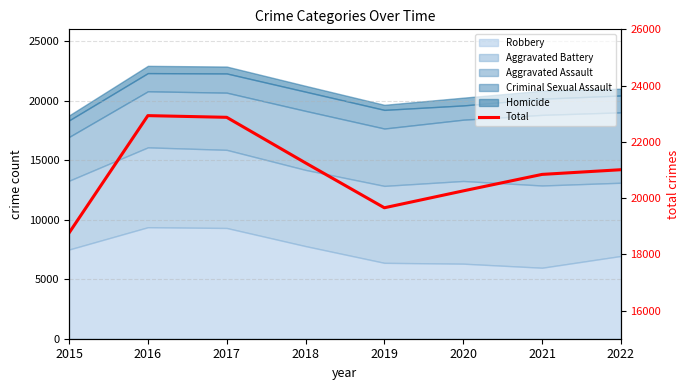

What is the sum of all values?

167578